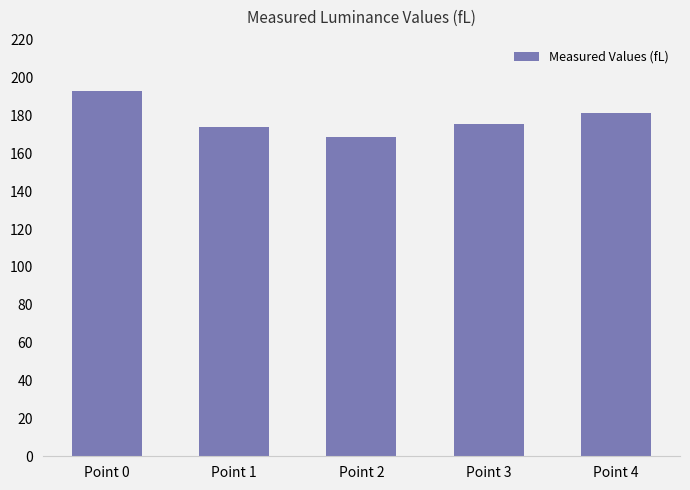

Reading left to right, what are all the values shown in this chart?

Point 0=192.7	Point 1=174.1	Point 2=168.8	Point 3=175.3	Point 4=181.3